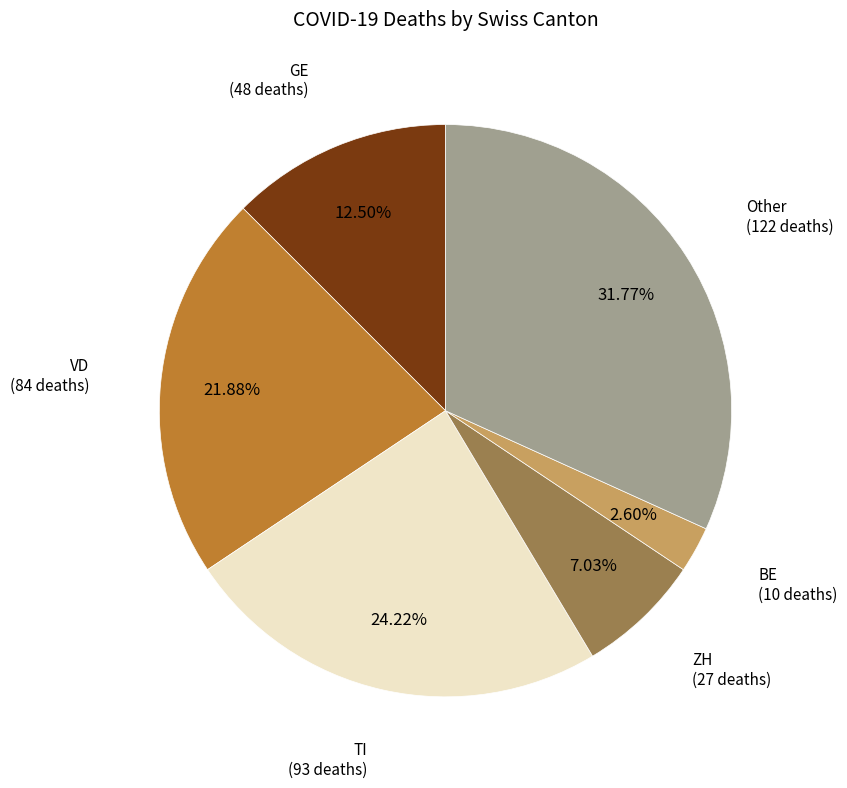

How many segments does this pie chart have?

6